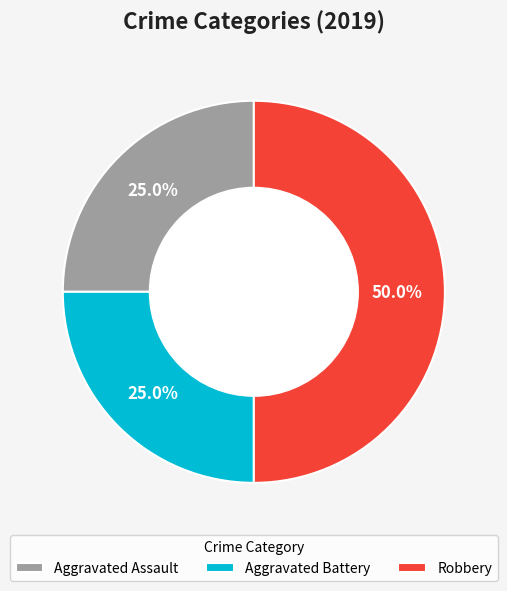

Is Aggravated Battery the majority of the pie?

No